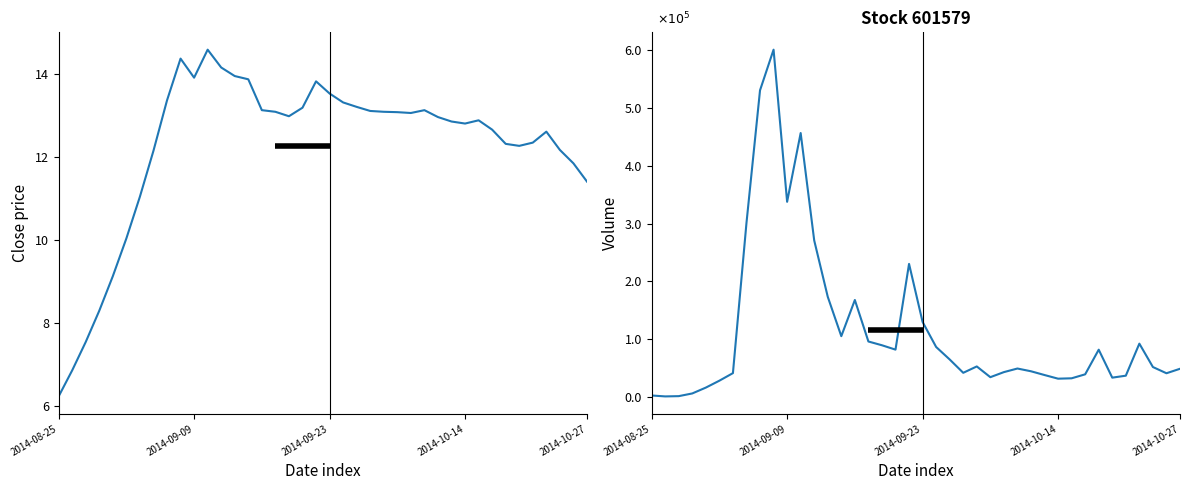

True or false: volume has more than 2 points higher than both neighbors.

True